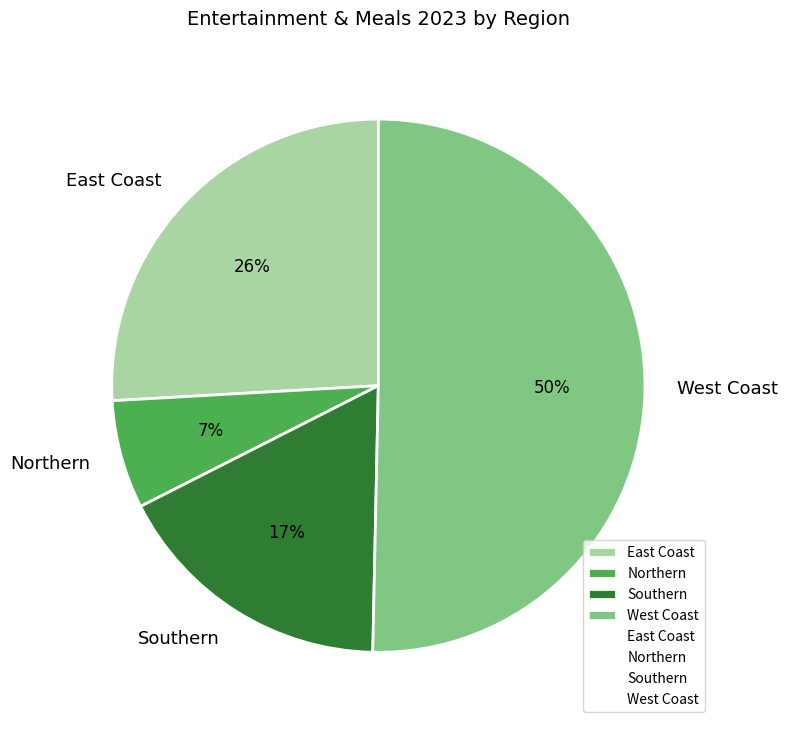

To the nearest percent, what is the combined percentage of West Coast and East Coast?

76%